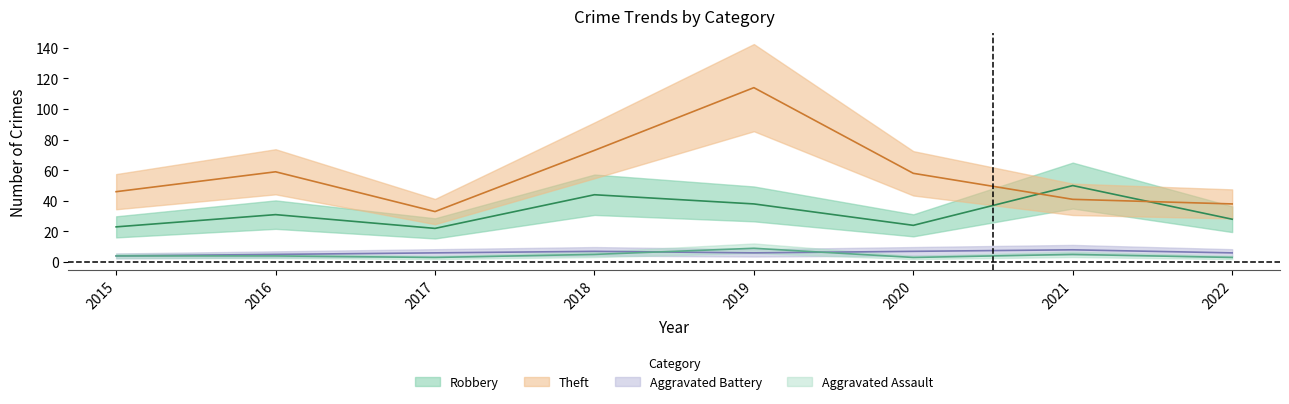

Reading left to right, extract all data points from this chart.

Aggravated Assault: 4	4	3	5	9	3	5	3
Aggravated Battery: 4	5	6	7	6	7	8	6
Robbery: 23	31	22	44	38	24	50	28
Theft: 46	59	33	73	114	58	41	38